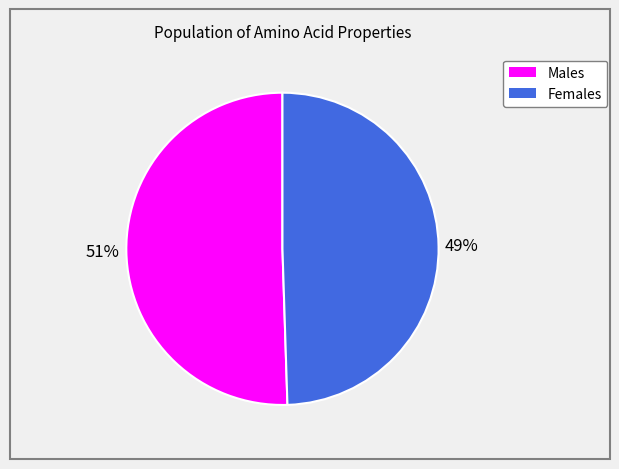

To the nearest percent, what is the average slice percentage?

50%